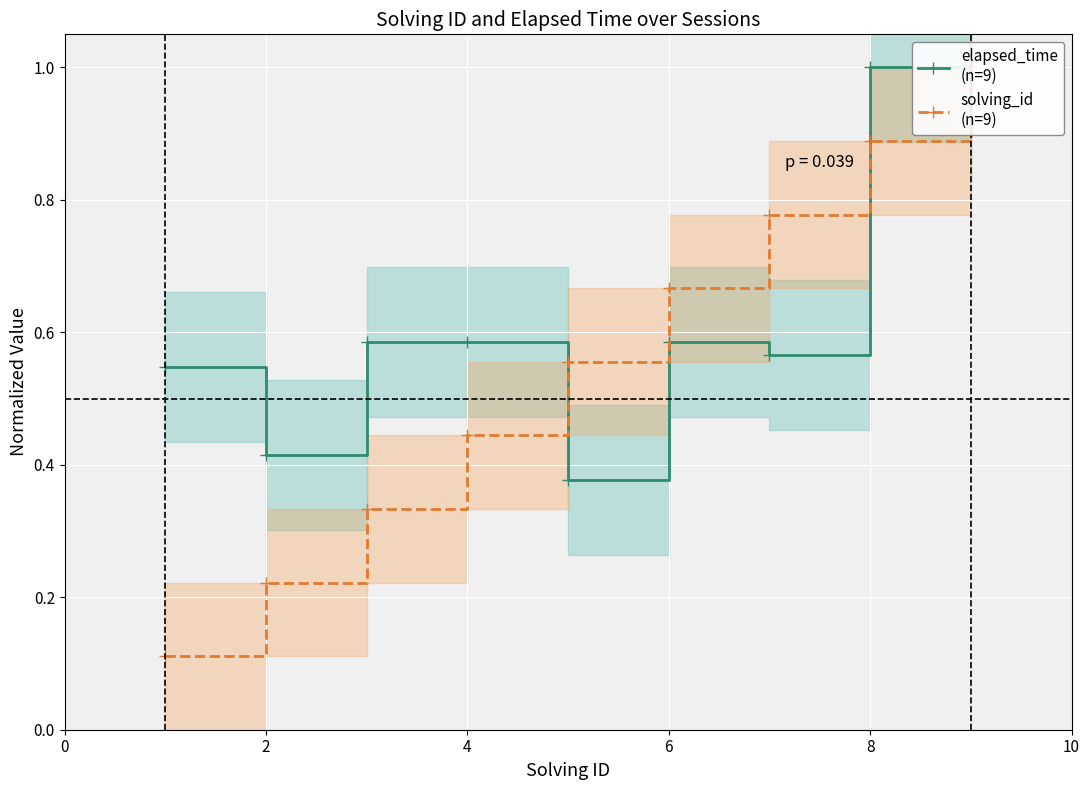

How many times do elapsed_time
(n=9) and solving_id
(n=9) cross each other?

3